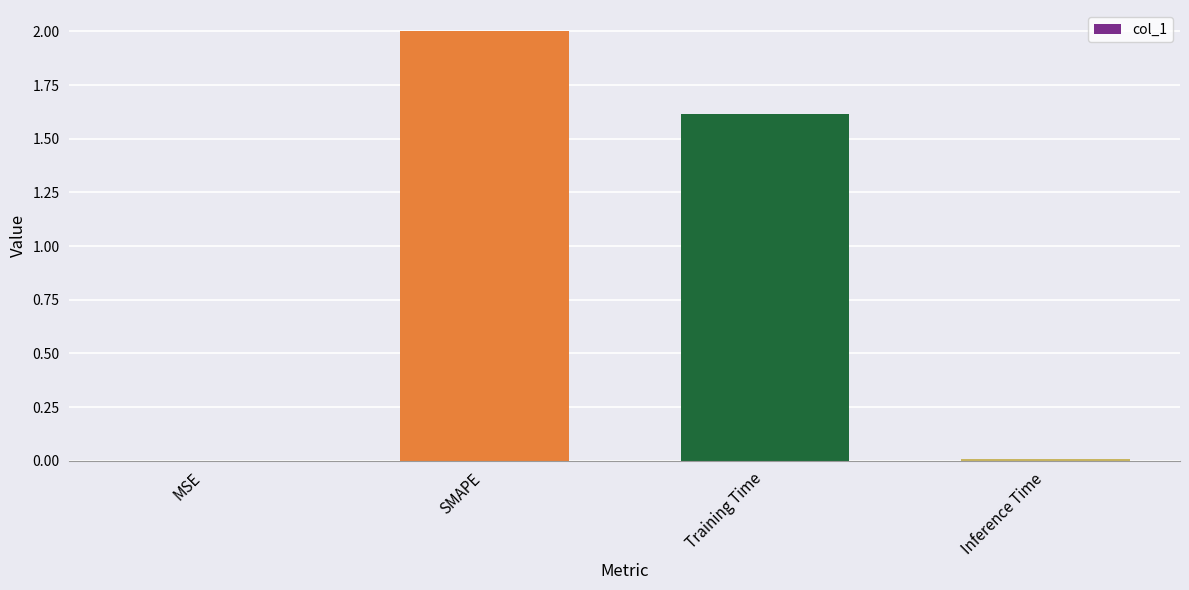

At which label does the data first exceed 1?

SMAPE